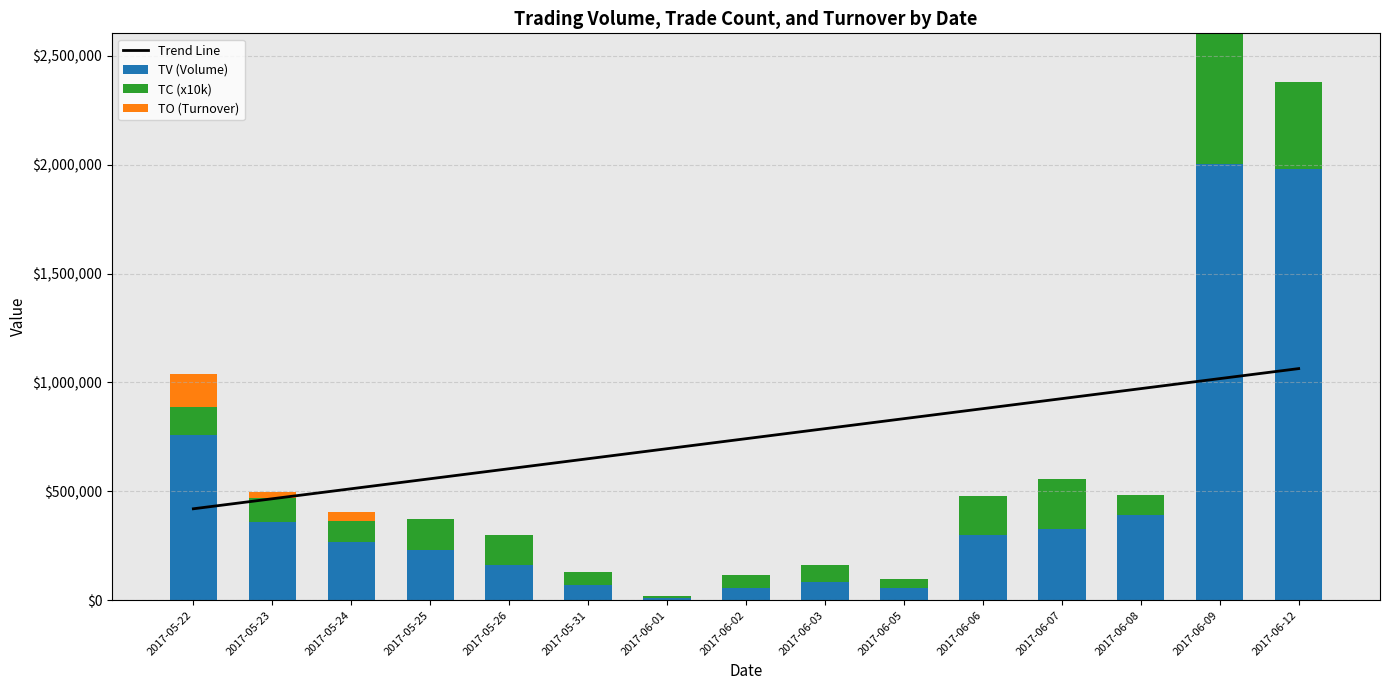

Reading left to right, extract all data points from this chart.

Trend Line: 2017-05-22=420025.6	2017-05-23=465997.0	2017-05-24=511968.5	2017-05-25=557939.9	2017-05-26=603911.3	2017-05-31=649882.7	2017-06-01=695854.2	2017-06-02=741825.6	2017-06-03=787797.0	2017-06-05=833768.5	2017-06-06=879739.9	2017-06-07=925711.3	2017-06-08=971682.7	2017-06-09=1017654.2	2017-06-12=1063625.6
TV (Volume): 2017-05-22=759000.0	2017-05-23=361000.0	2017-05-24=266000.0	2017-05-25=233000.0	2017-05-26=160000.0	2017-05-31=70000.0	2017-06-01=9000.0	2017-06-02=56000.0	2017-06-03=82000.0	2017-06-05=56000.0	2017-06-06=298000.0	2017-06-07=325000.0	2017-06-08=391000.0	2017-06-09=2003000.0	2017-06-12=1980000.0
TC (x10k): 2017-05-22=130000.0	2017-05-23=110000.0	2017-05-24=100000.0	2017-05-25=140000.0	2017-05-26=140000.0	2017-05-31=60000.0	2017-06-01=10000.0	2017-06-02=60000.0	2017-06-03=80000.0	2017-06-05=40000.0	2017-06-06=180000.0	2017-06-07=230000.0	2017-06-08=90000.0	2017-06-09=600000.0	2017-06-12=400000.0
TO (Turnover): 2017-05-22=151160.0	2017-05-23=24410.0	2017-05-24=39270.0	2017-05-25=0.0	2017-05-26=0.0	2017-05-31=0.0	2017-06-01=0.0	2017-06-02=0.0	2017-06-03=0.0	2017-06-05=0.0	2017-06-06=0.0	2017-06-07=0.0	2017-06-08=0.0	2017-06-09=0.0	2017-06-12=0.0